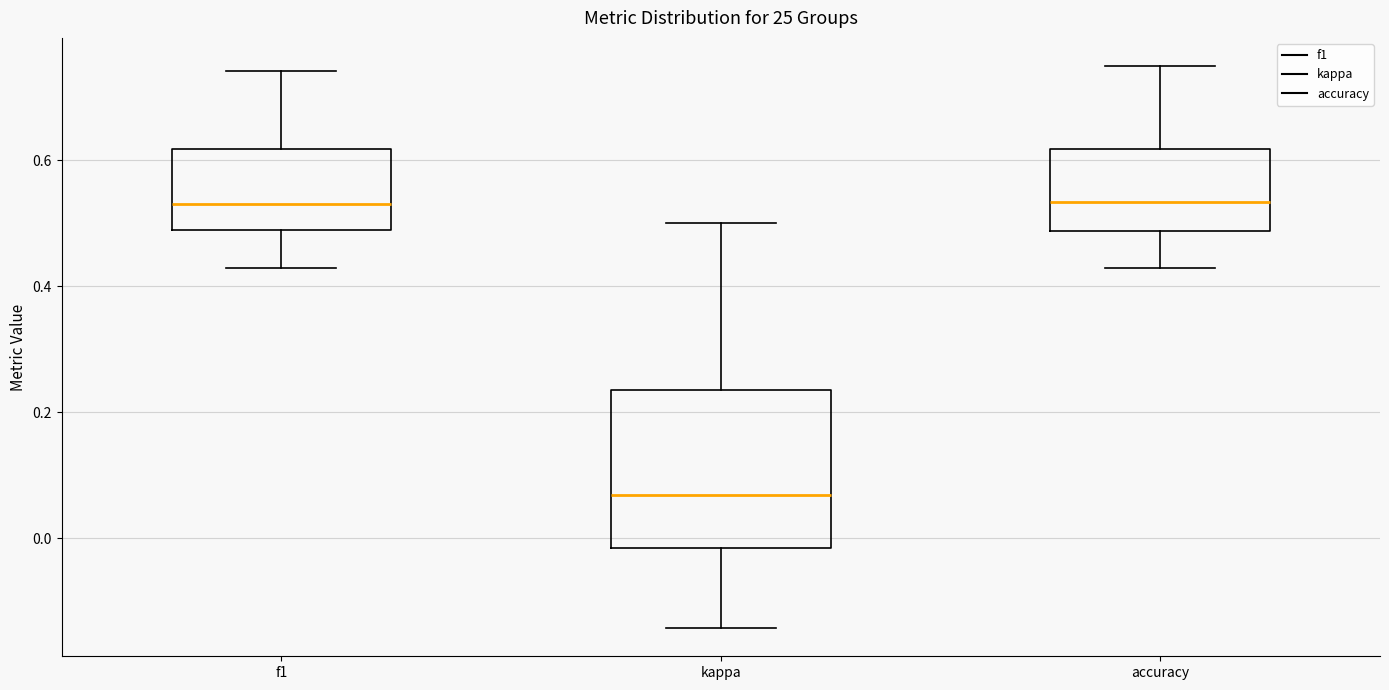

Reading left to right, read every box against the y-axis: the position of its median line, the range the box covers, and the ends of its whiskers. The values are not printed on the chart, so give them approximately, as read against the axis.

f1: median 0.54, box 0.48 to 0.62, whiskers 0.42 to 0.74
kappa: median 0.06, box -0.02 to 0.24, whiskers -0.14 to 0.50
accuracy: median 0.54, box 0.48 to 0.62, whiskers 0.42 to 0.76